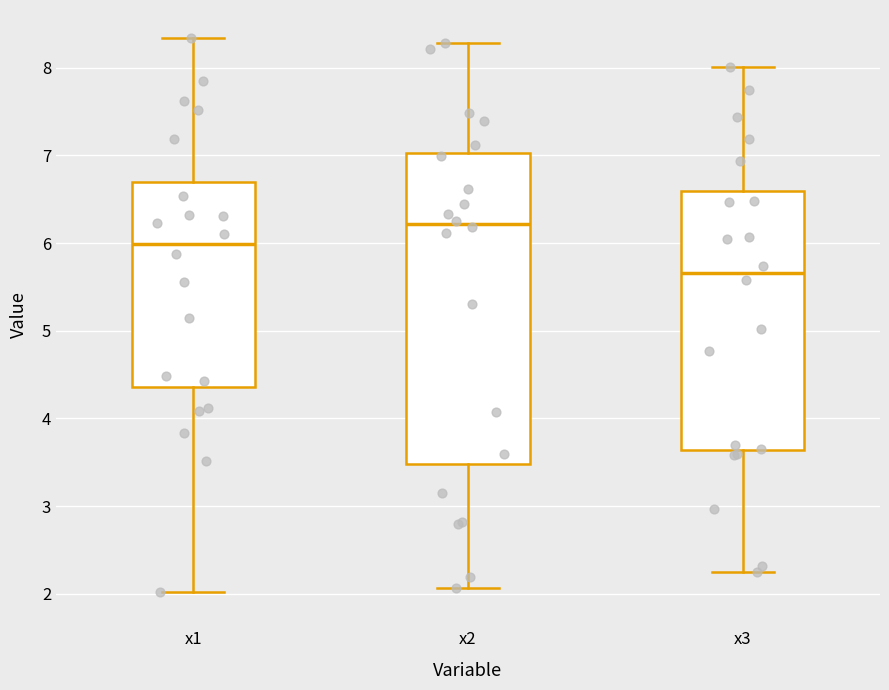

Which box's median line is the lowest?

x3